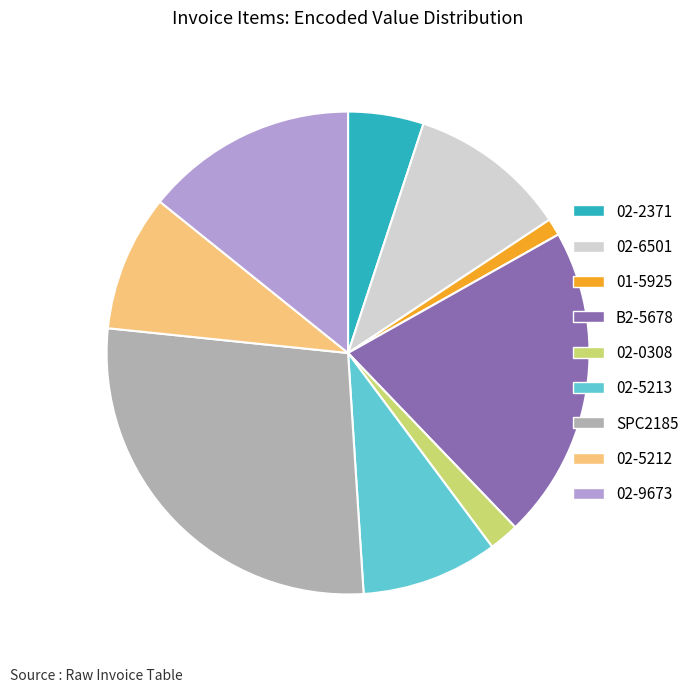

Do B2-5678 and 02-9673 together represent more than half of the pie?

No